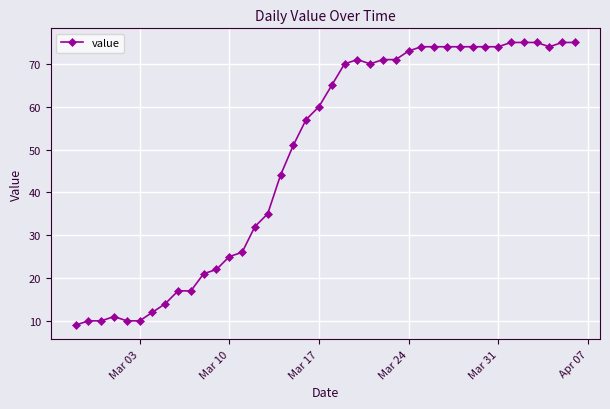

What is the average value?

49